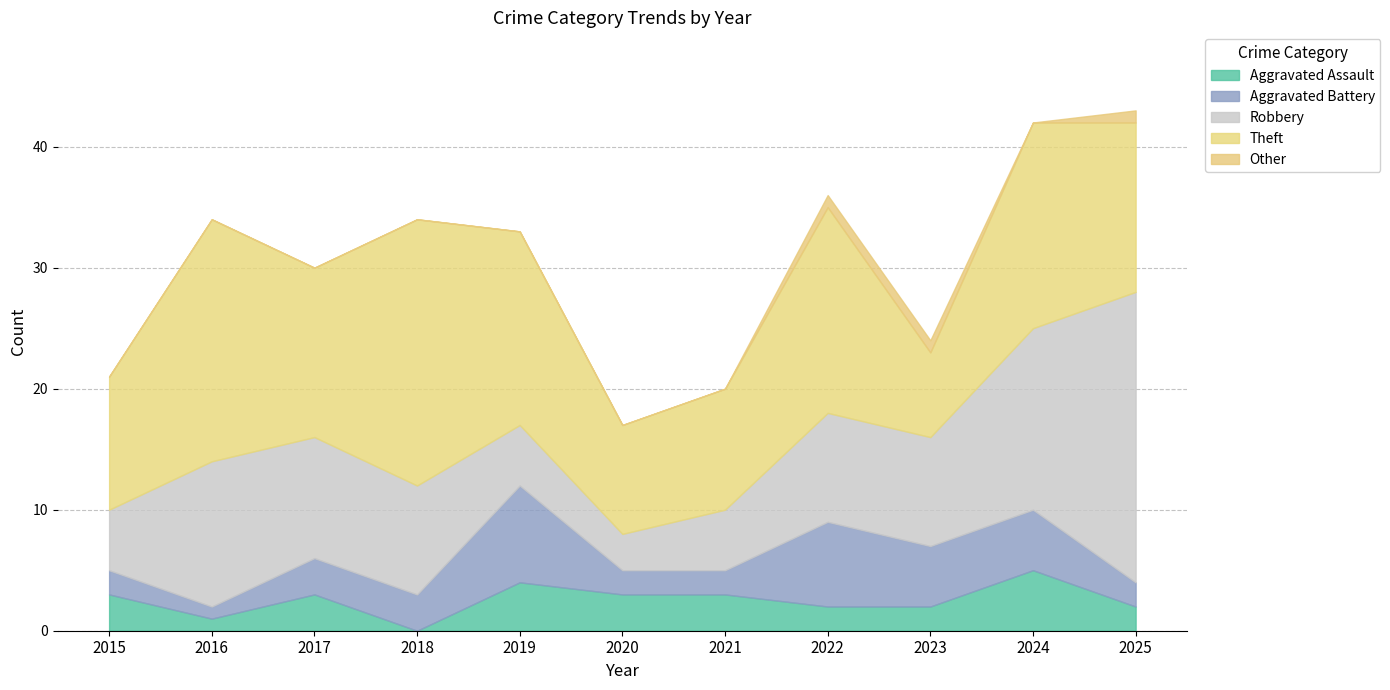

Between 2024 and 2025, which is larger?

2024